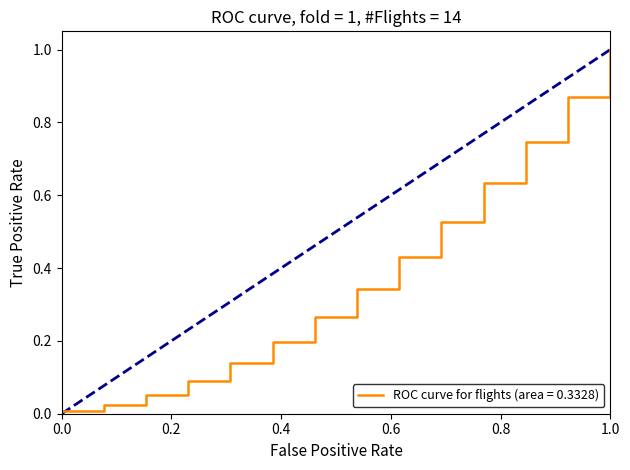

What is the maximum value shown in the chart?

1.0